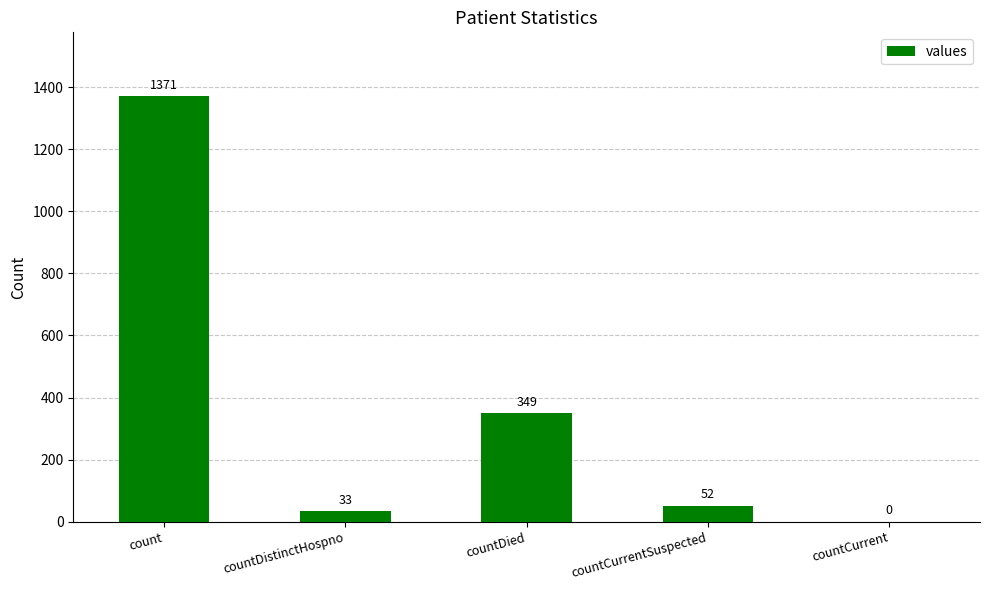

The value at countCurrent is -641. True or false?

False